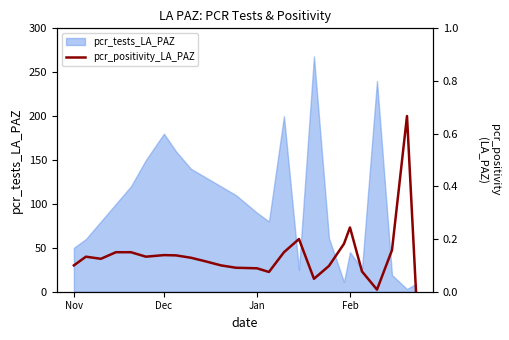

How many values exceed 0?

24